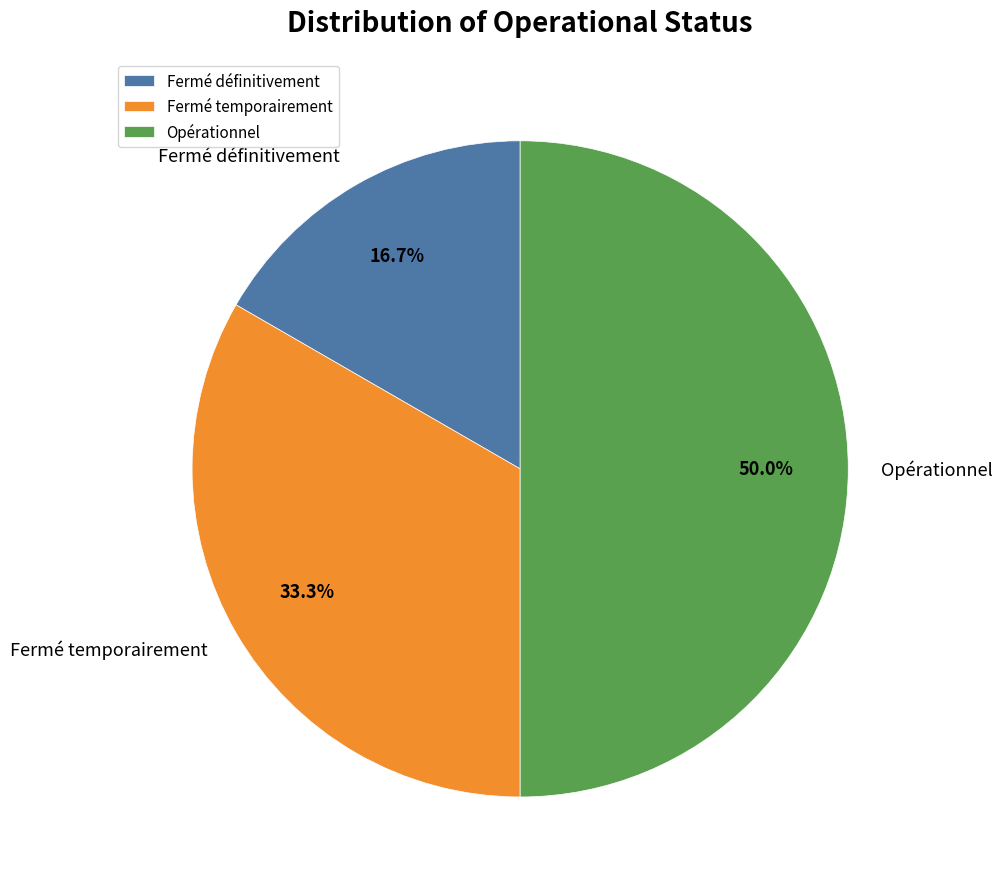

Do Opérationnel and Fermé temporairement together represent more than half of the pie?

Yes